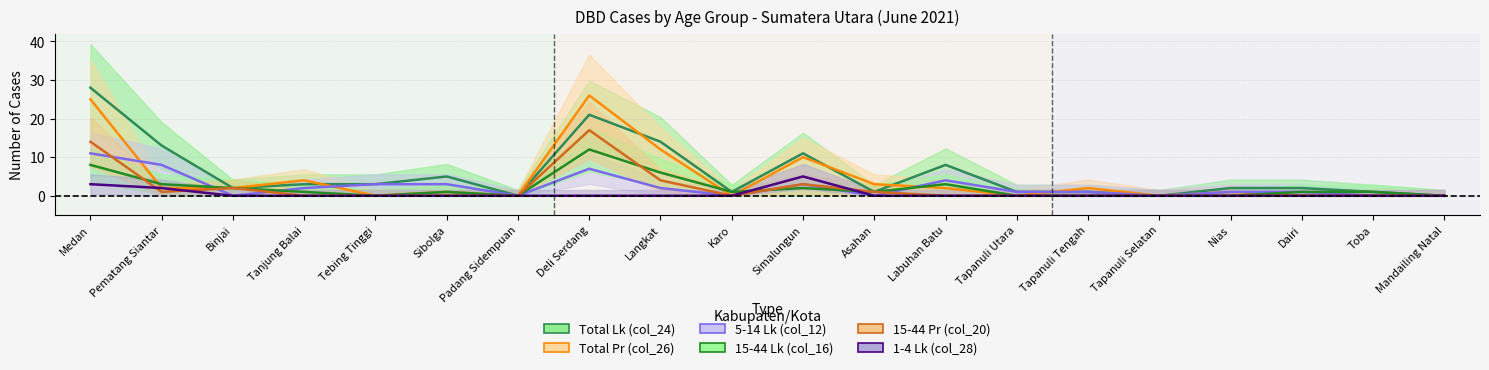

How many lines are shown in the chart?

6